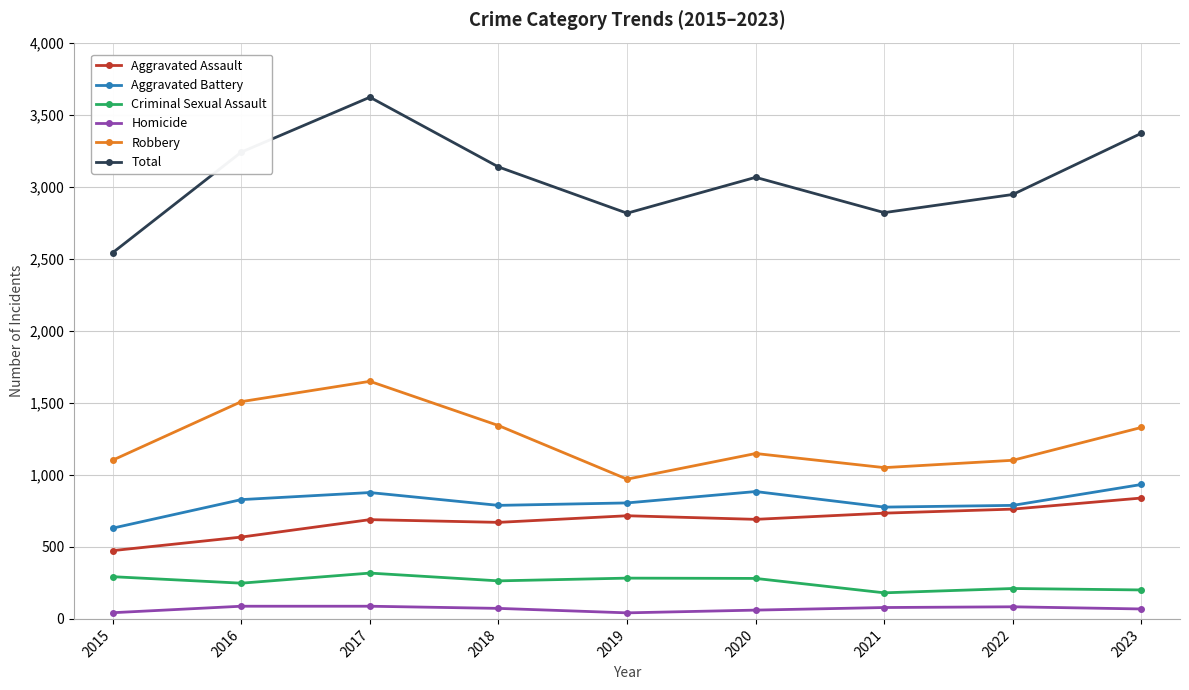

How many lines are shown in the chart?

6